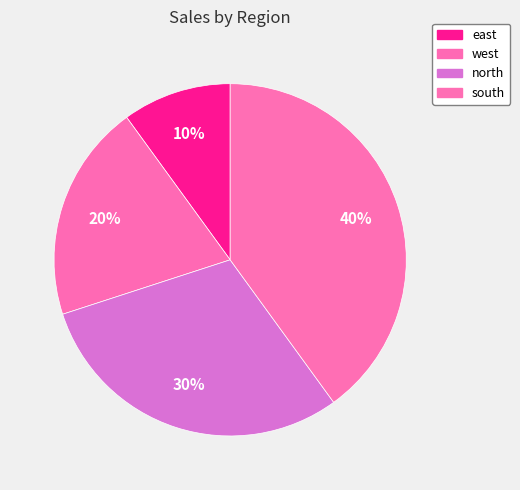

Is it true that west is 12% of the pie?

False